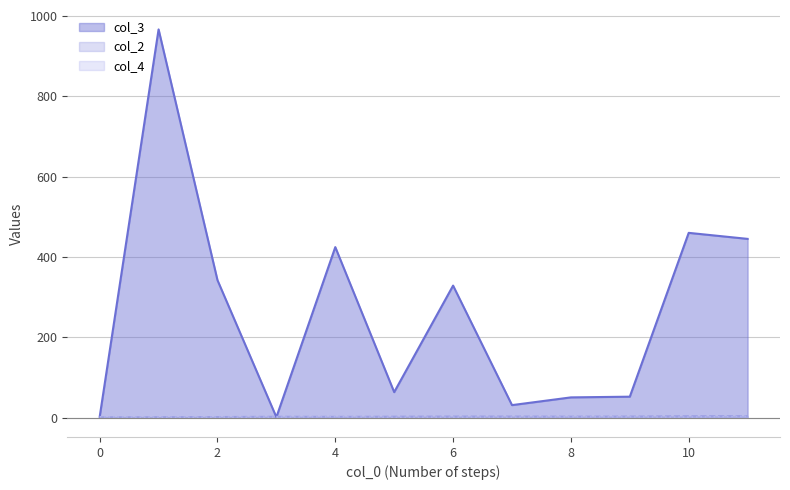

What is the total value across all series at 10?

464.8